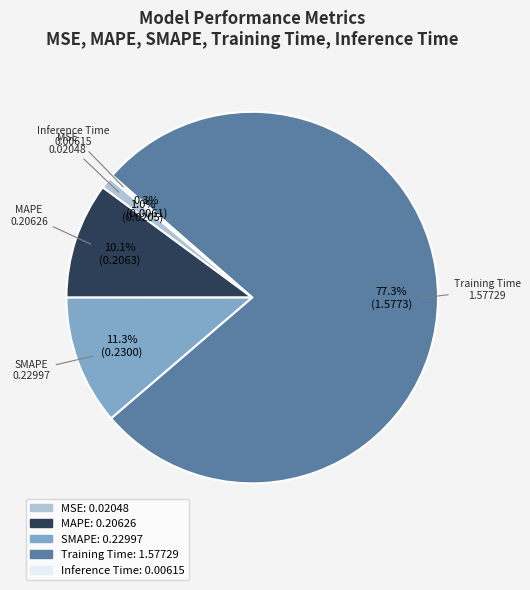

Is there any slice that represents more than half of the pie?

Yes